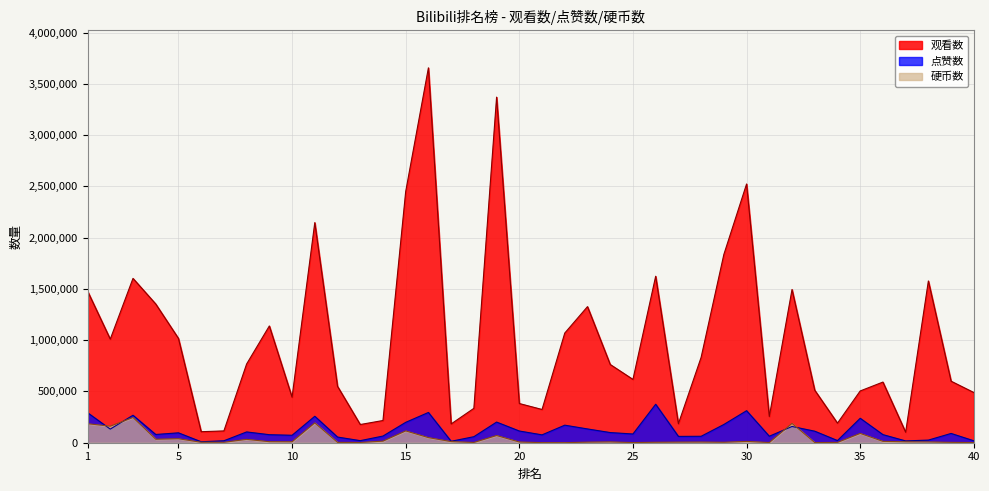

What is the value of the 硬币数 point at the 18th from the left?

2496